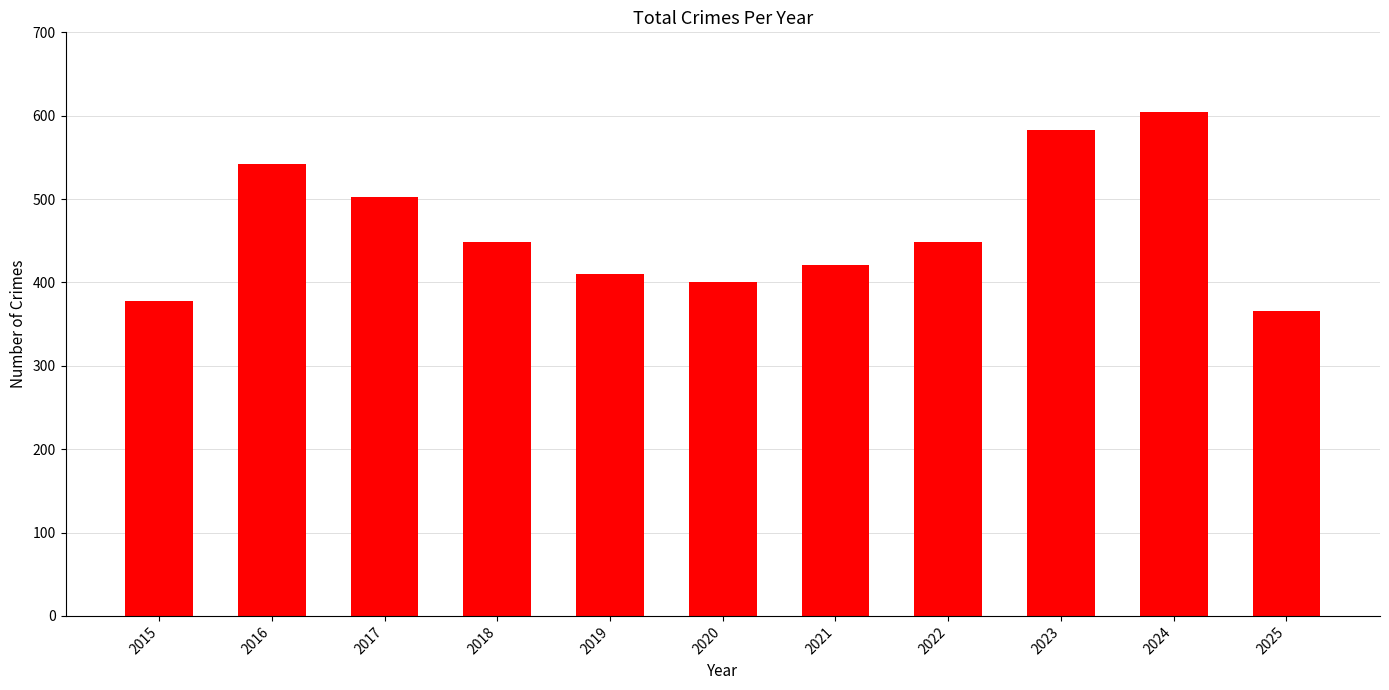

At which label is the value closest to 485?

2017